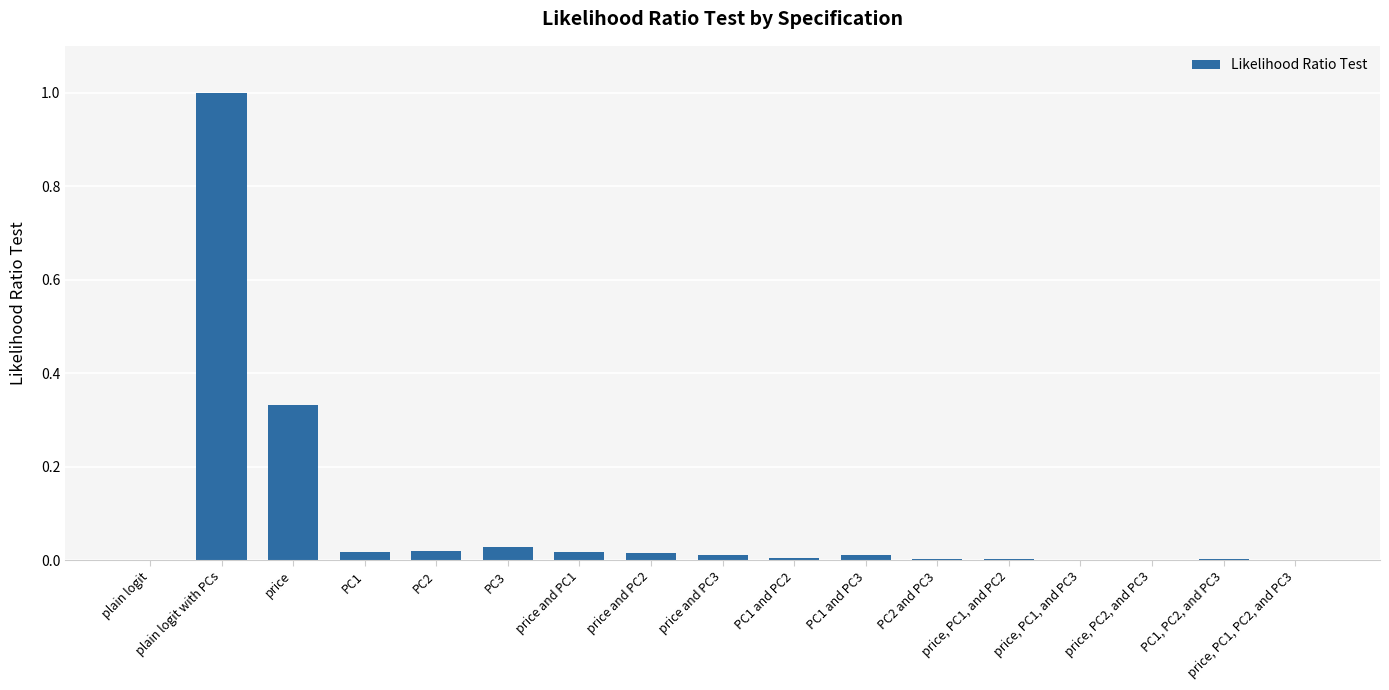

Are the bars horizontal?

No